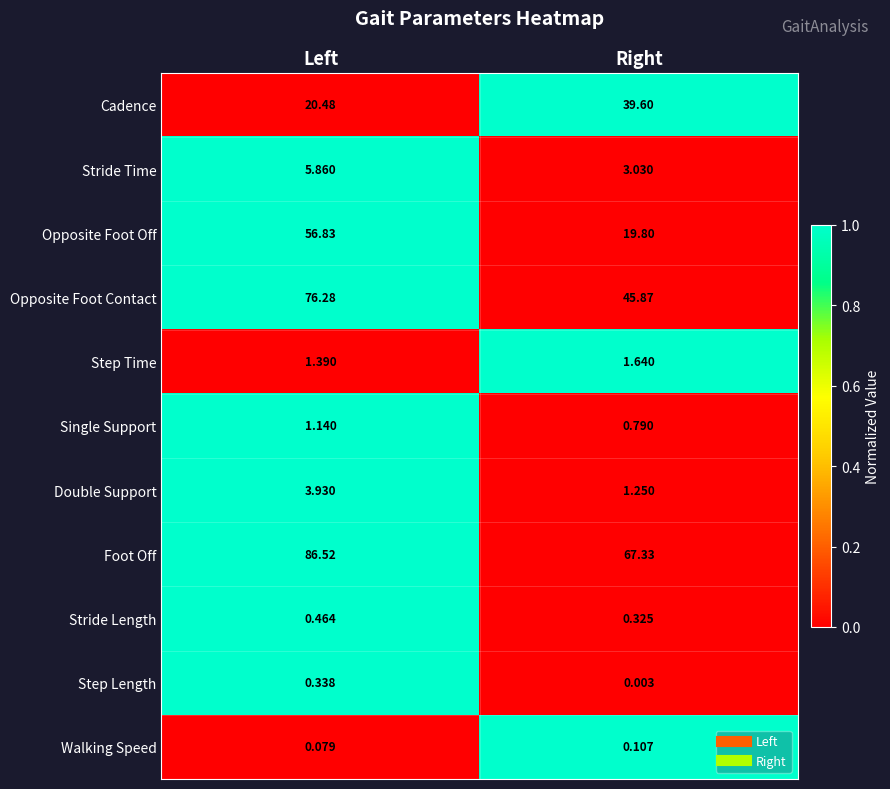

Which category has the highest value in the Opposite Foot Contact series?

Left